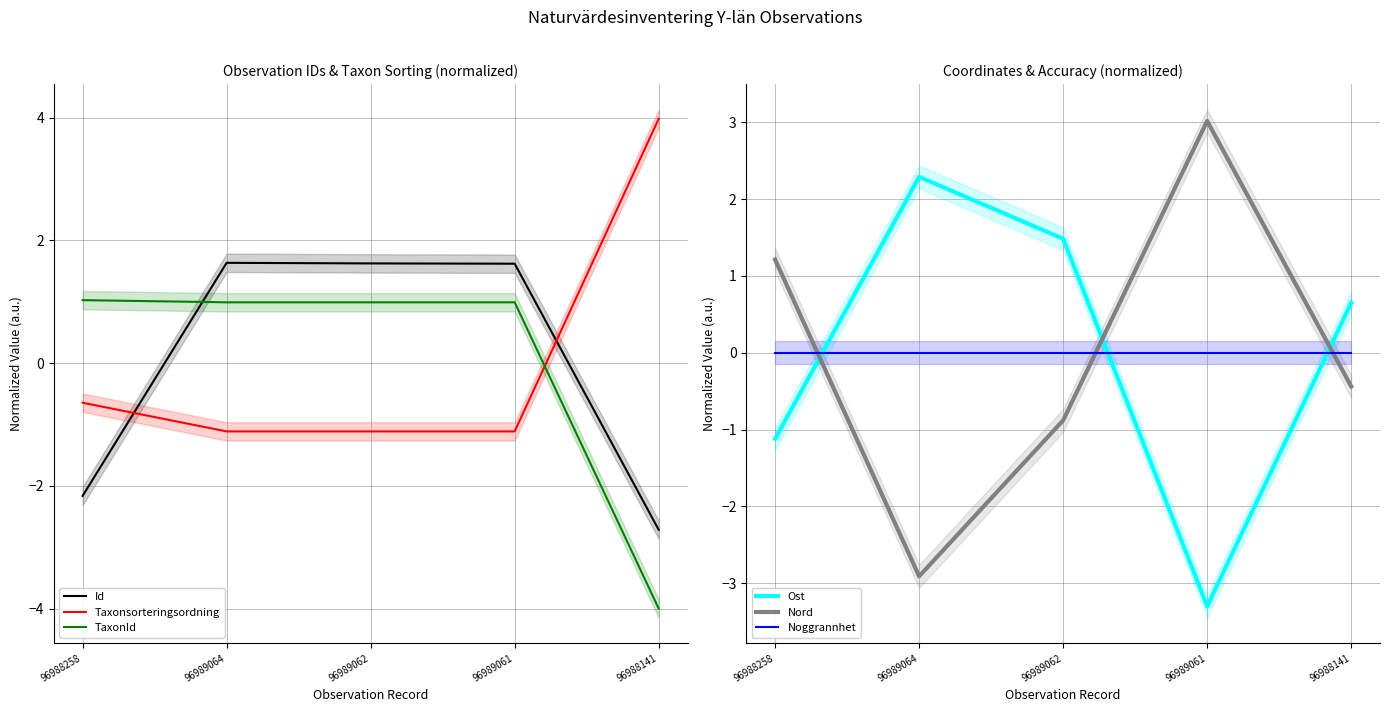

Which series has the largest total across all categories?

Nord